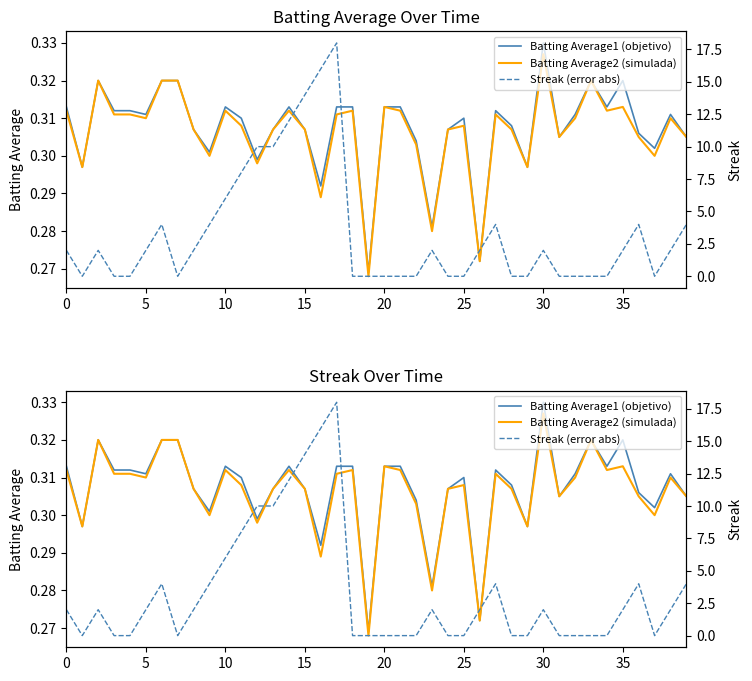

What is the value of the Batting Average2 (simulada) point at the 19th from the left?

0.3